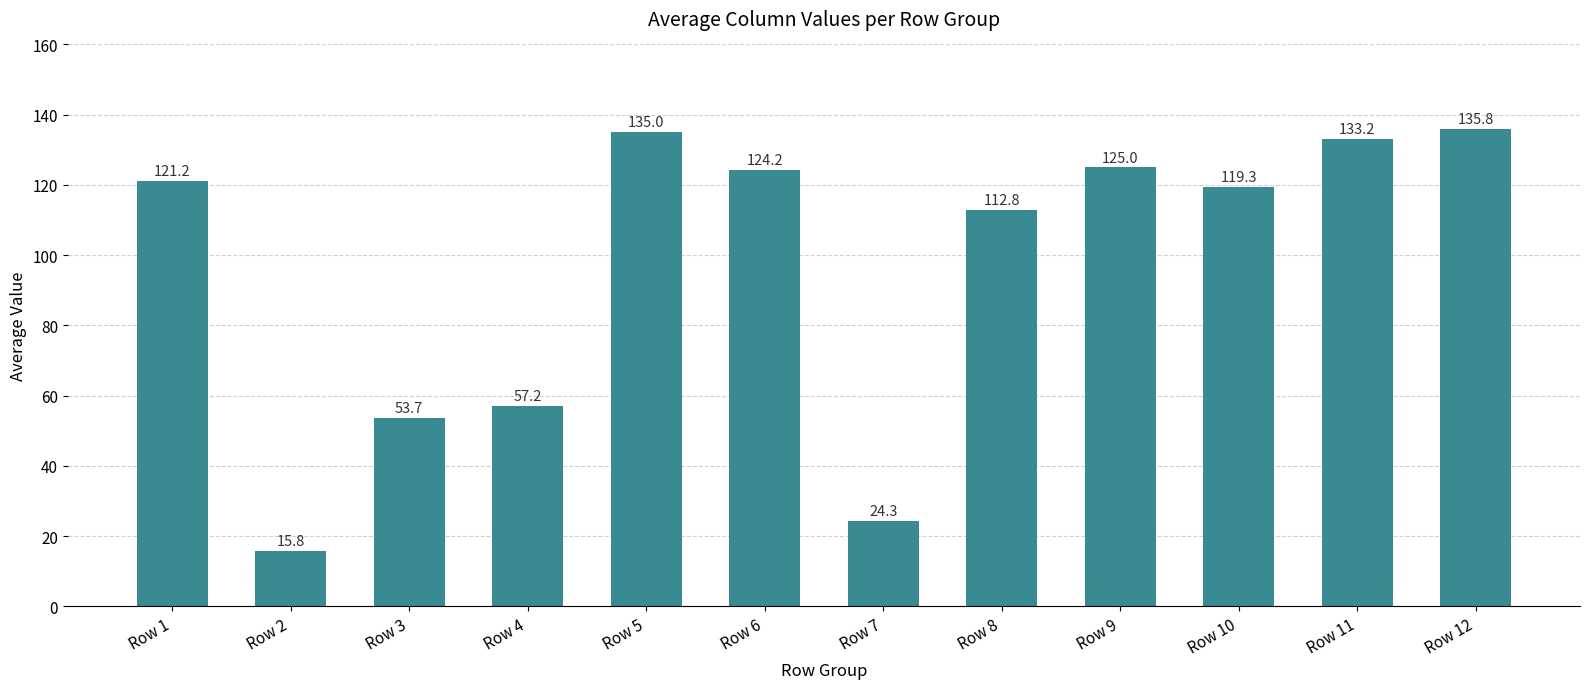

True or false: the data shows 112.8 at Row 8.

True